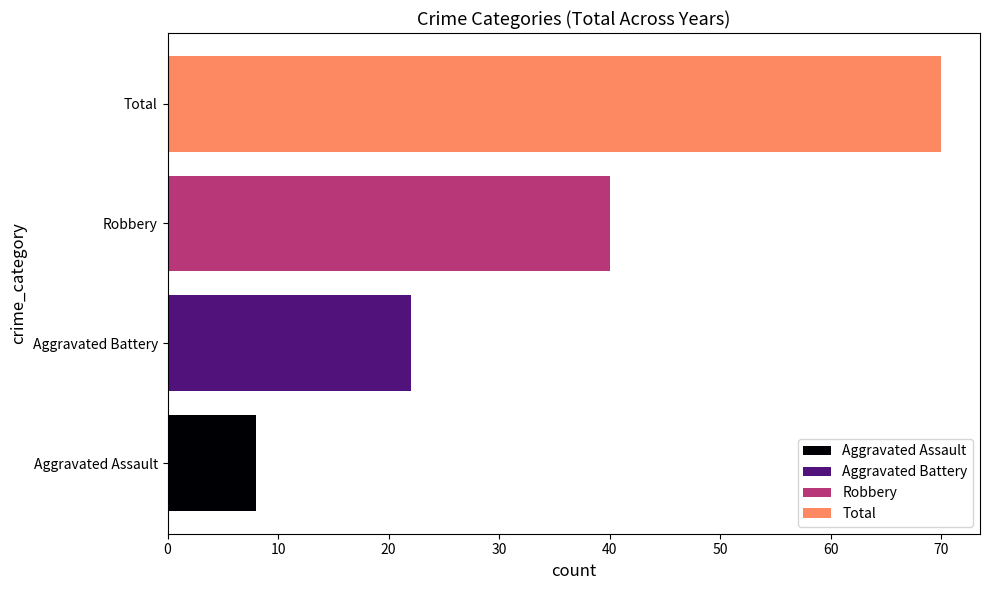

Which series has the largest total across all categories?

Total